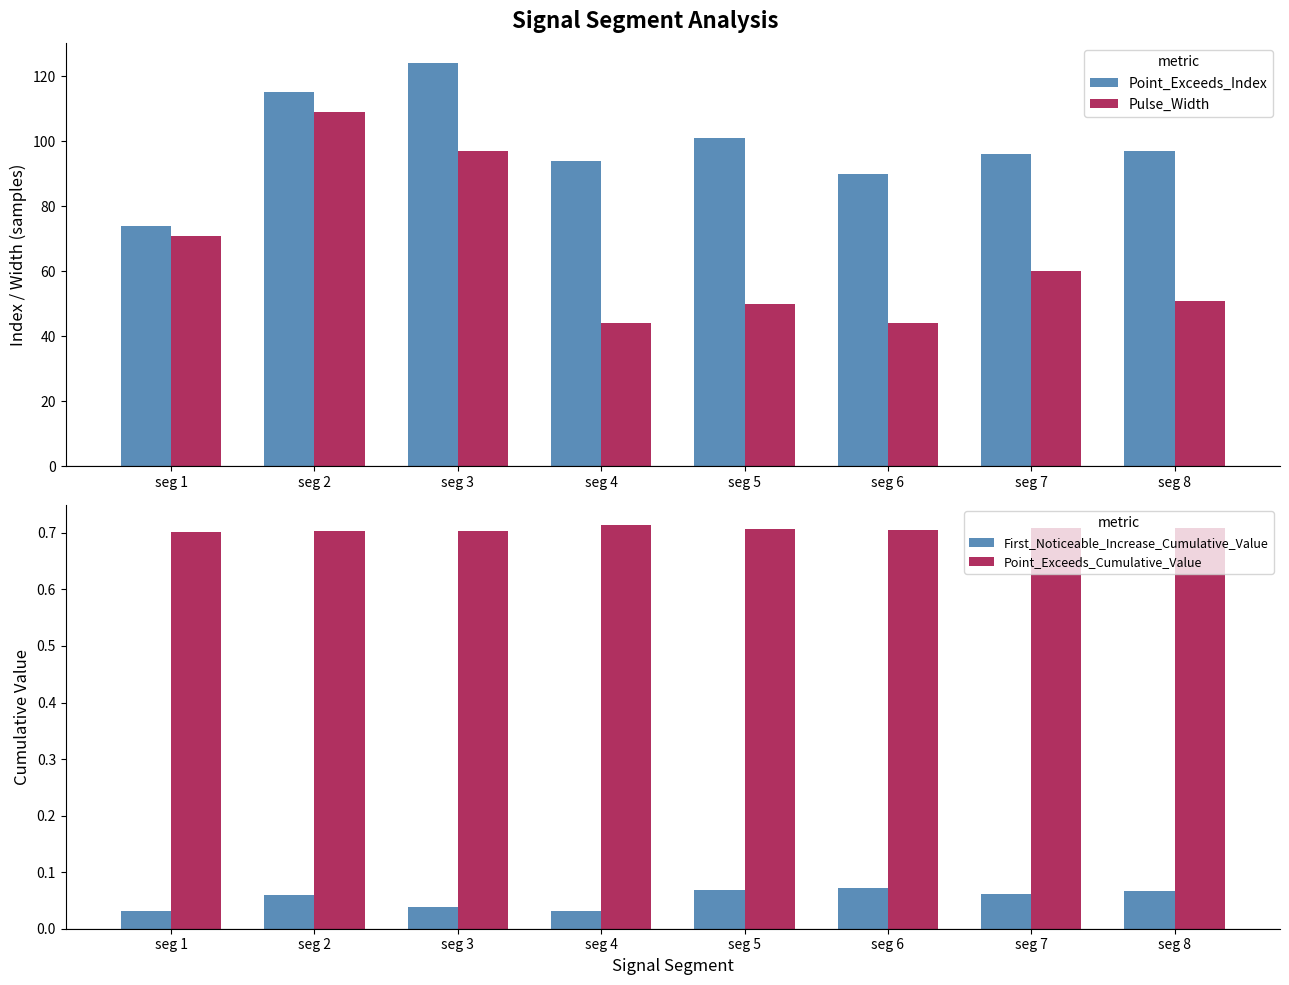

Between seg 6 and seg 7, which series saw the biggest shift?

Pulse_Width